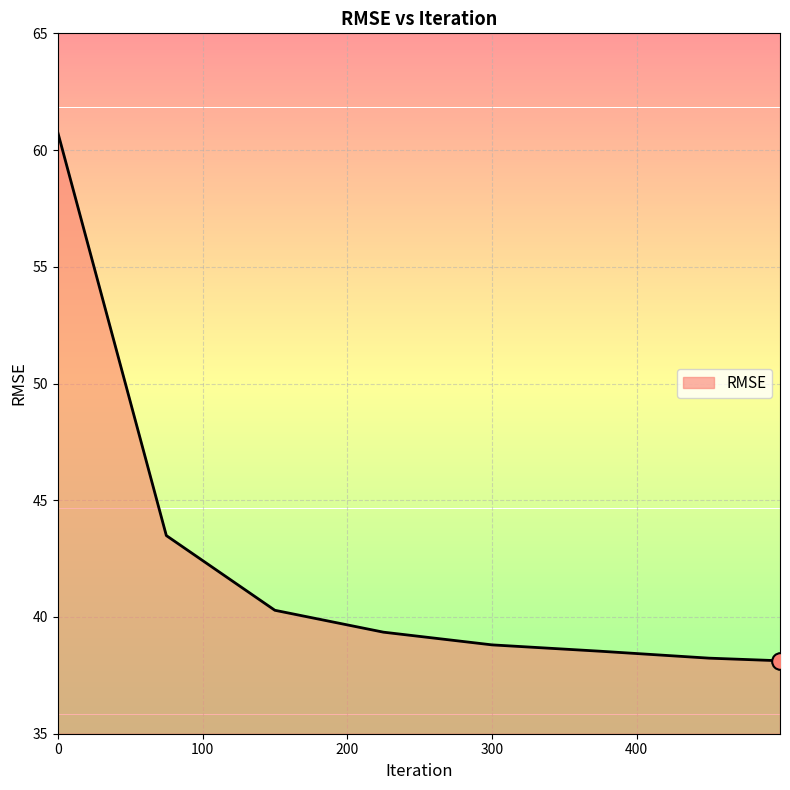

What is the minimum value shown in the chart?

38.1